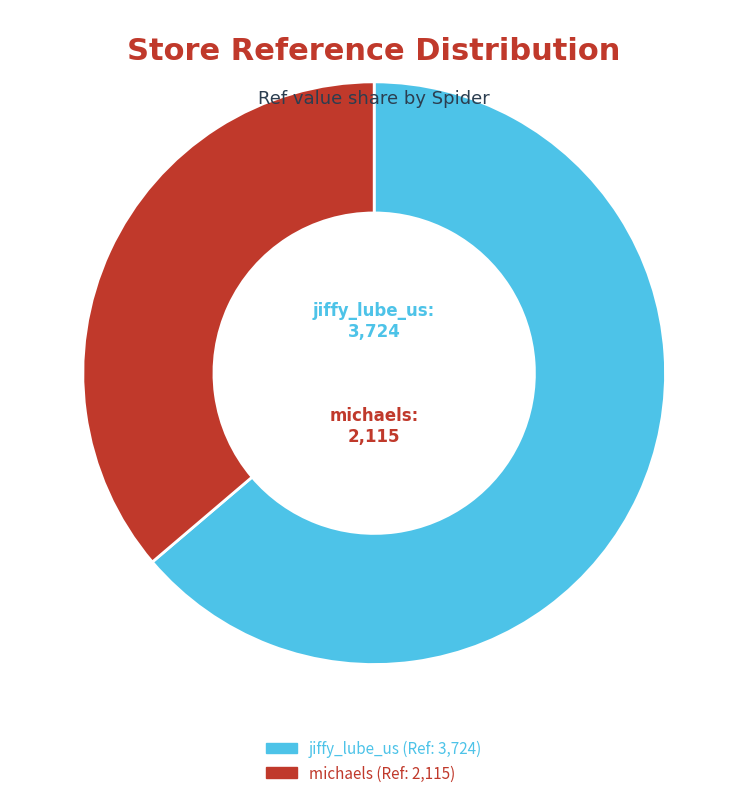

Which slice represents more than half of the pie?

jiffy_lube_us